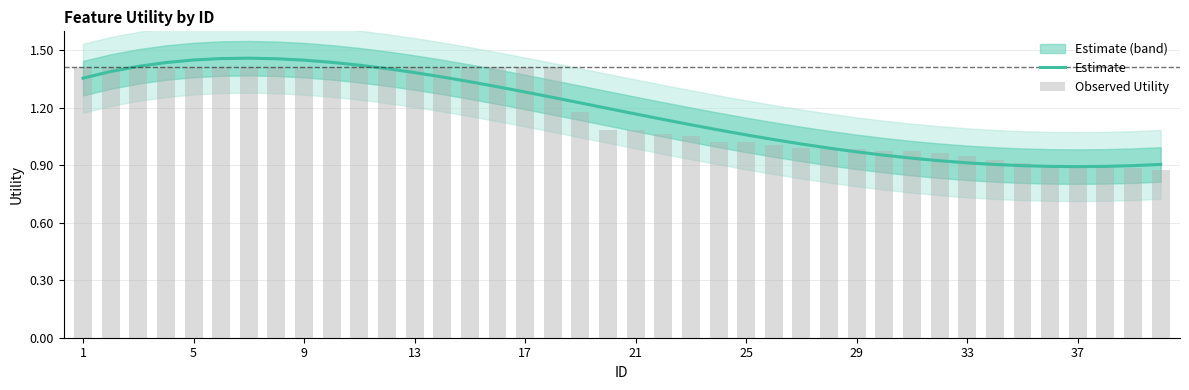

What is the difference between the maximum and second lowest values in the Observed Utility series?

0.5